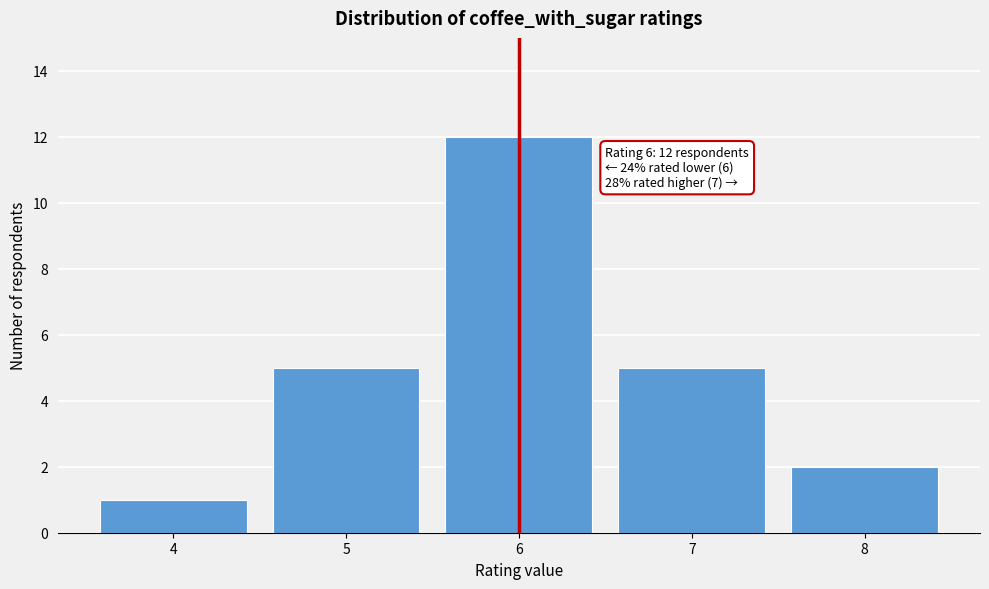

Reading left to right, extract all data points from this chart.

1	5	12	5	2